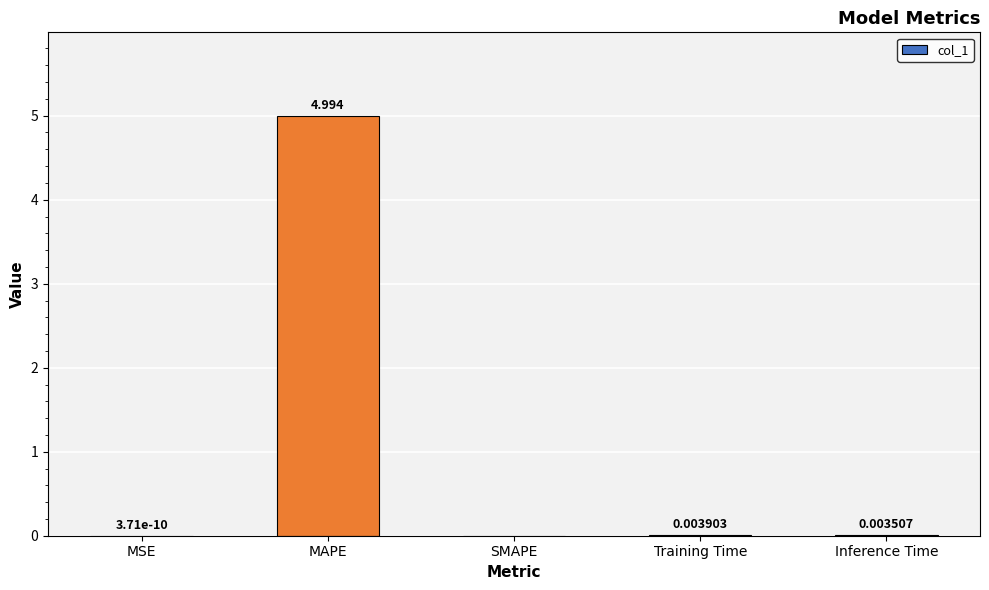

The chart shows a value of -2.7 at SMAPE. True or false?

False